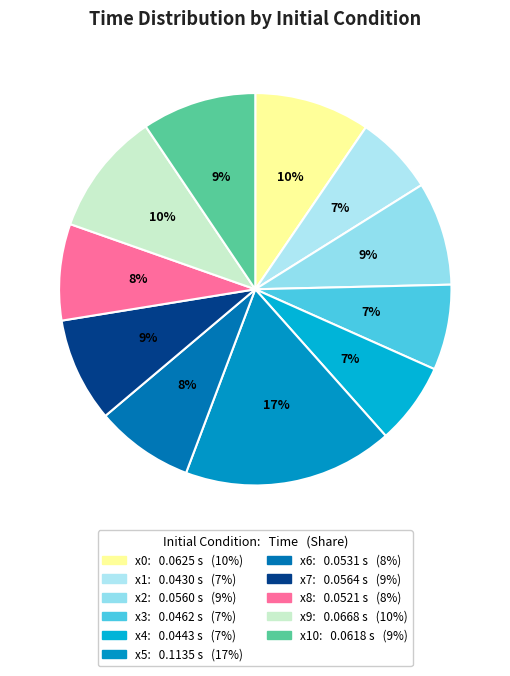

How many slices are in this pie chart?

11